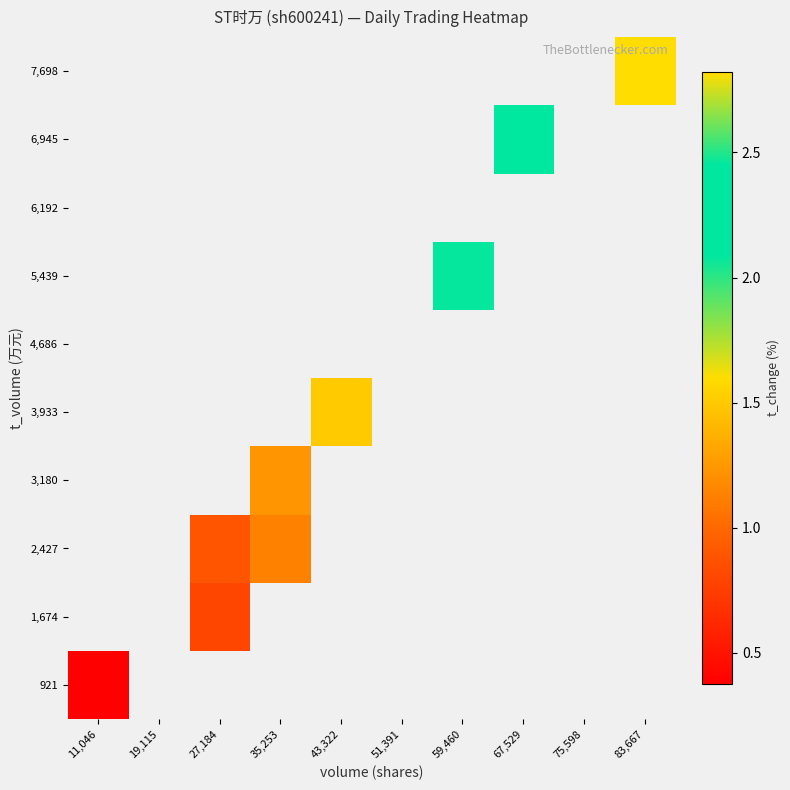

How many series are shown in this chart?

10